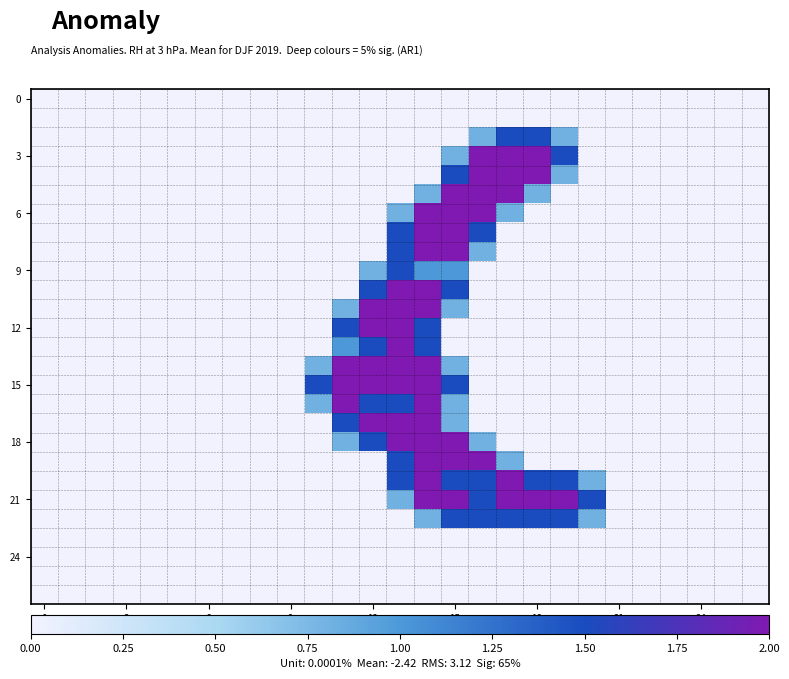

What is the greatest value displayed?

2.0